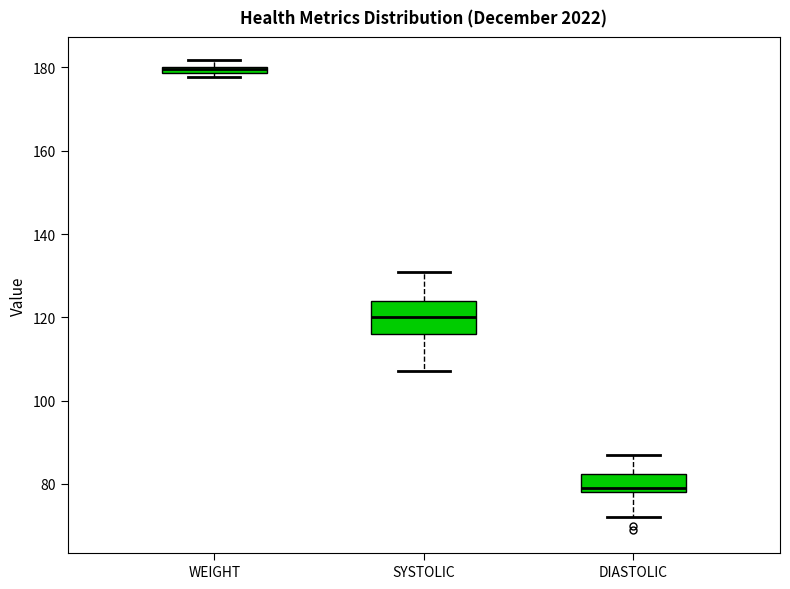

Which box is the tallest, from its lower edge to its upper edge?

SYSTOLIC